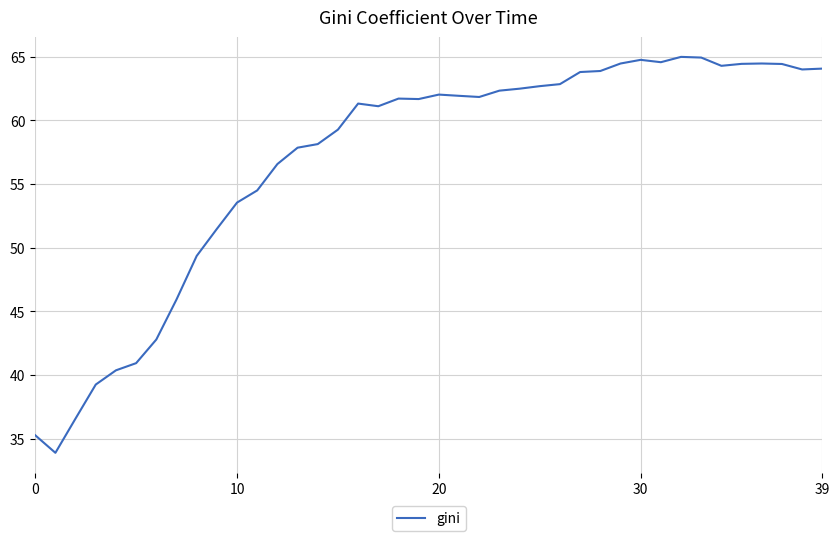

Does the chart have visible grid lines?

Yes